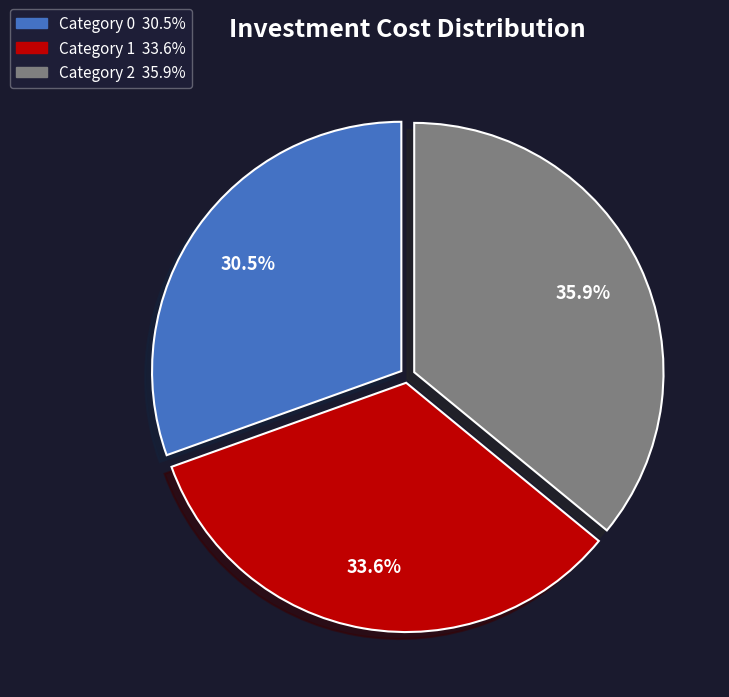

Is there any slice that represents more than half of the pie?

No